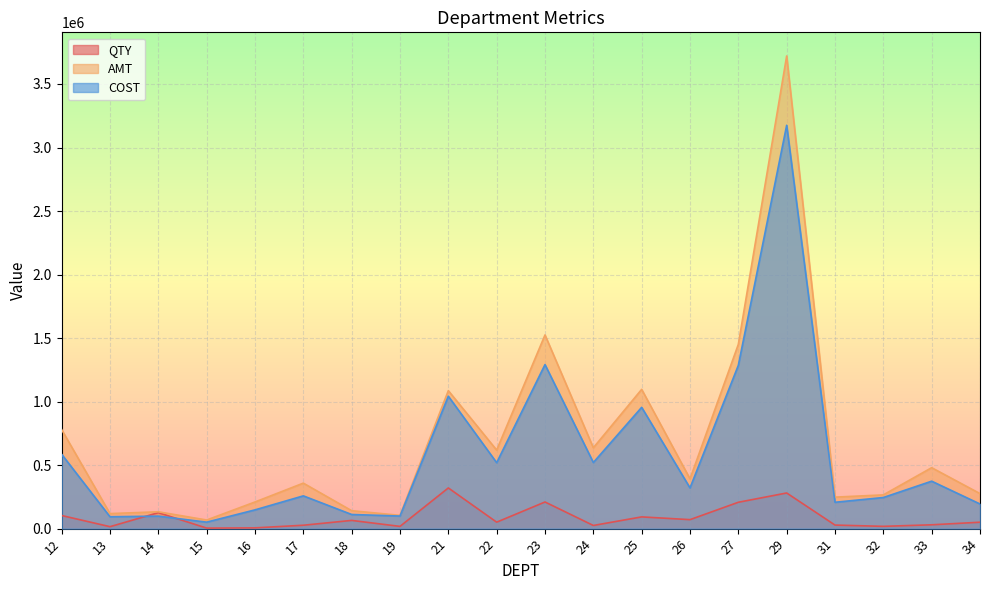

What is the lowest value of the AMT series?

67826.2